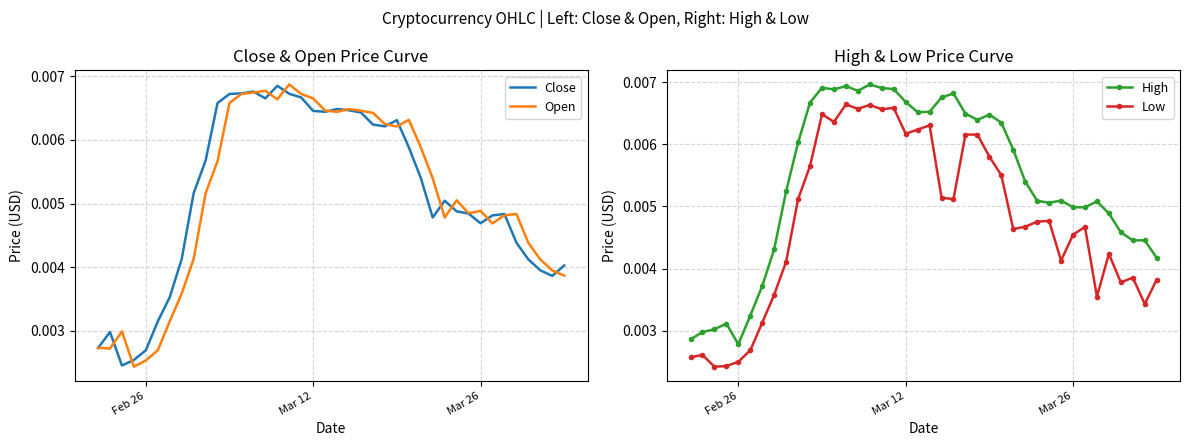

What are all the series names shown in the legend?

Close, Open, High, Low